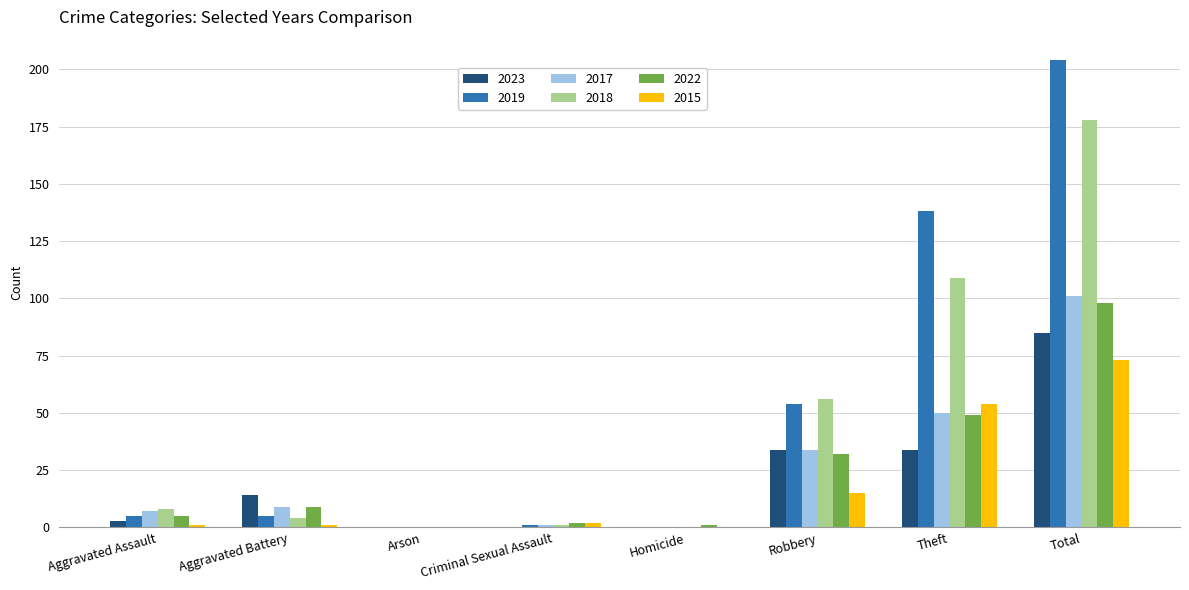

Is the value of 2019 at Aggravated Assault greater than the value of 2023 at Criminal Sexual Assault?

Yes